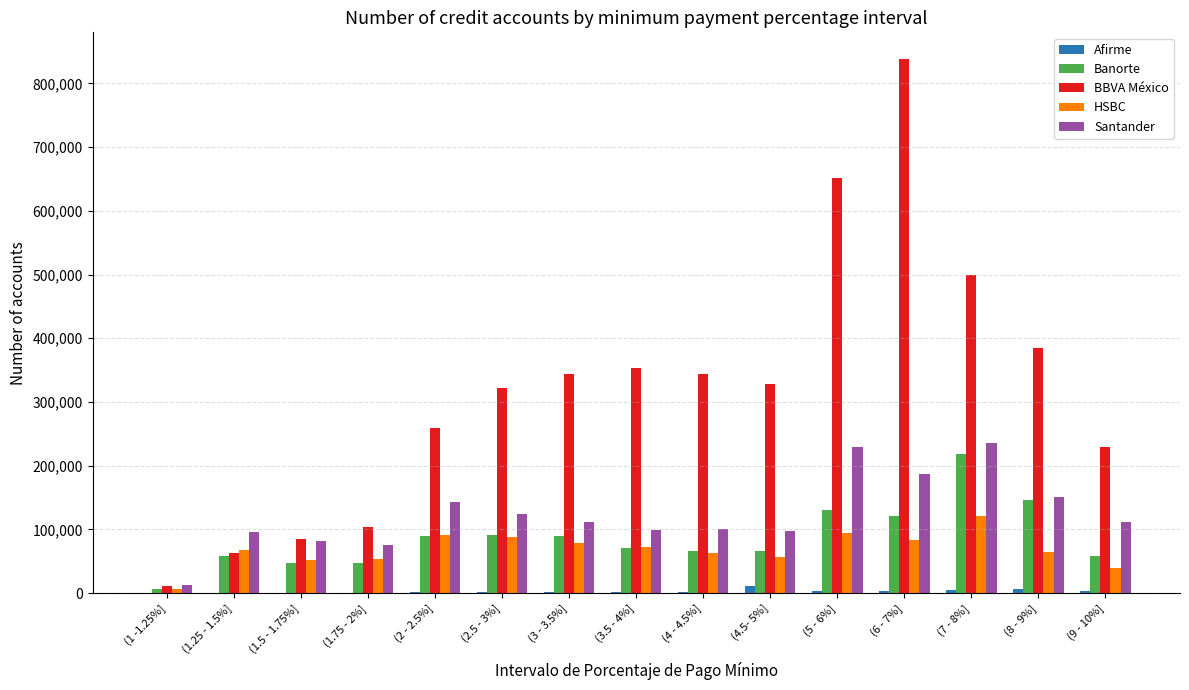

Where is BBVA México nearest to the value 424430?

(8 - 9%]